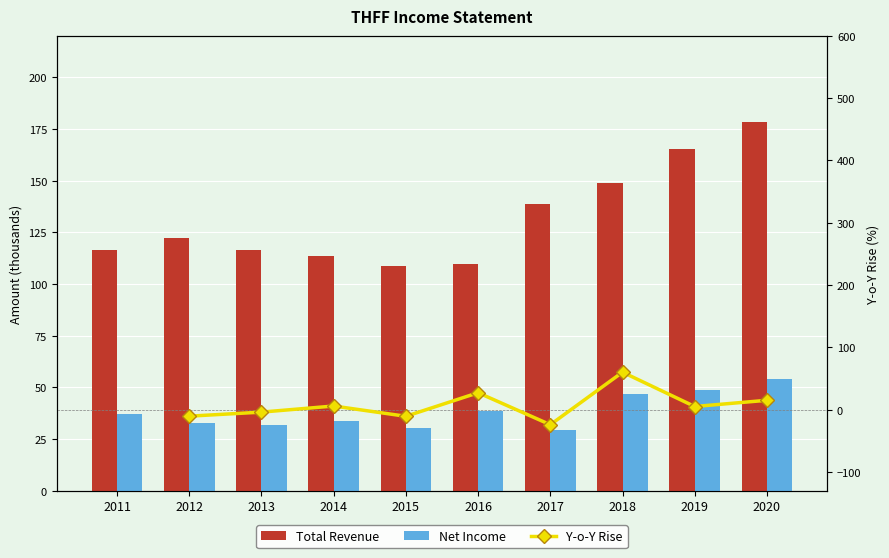

Which has a higher value, 2013 or 2014?

2013